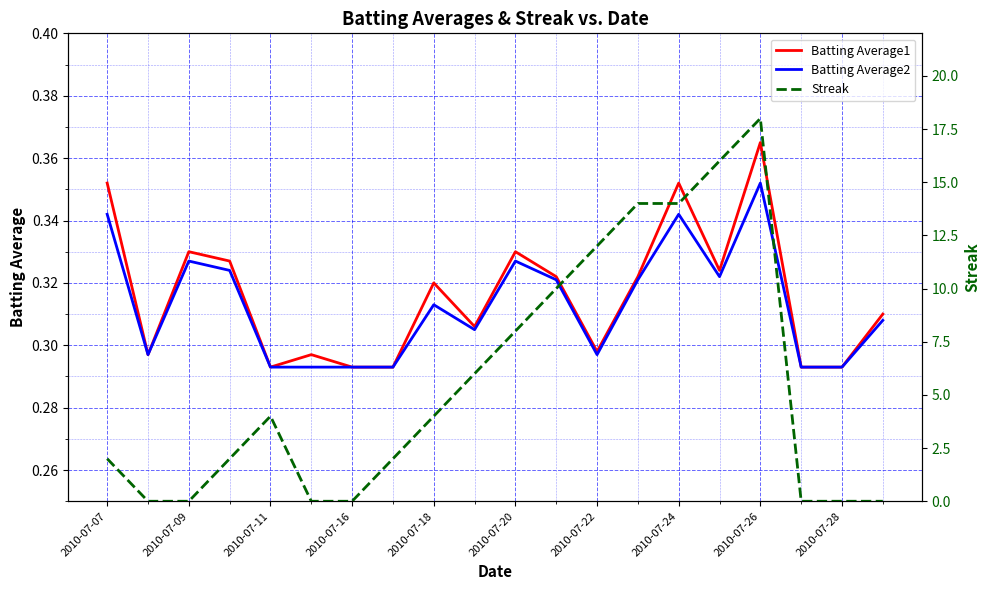

What is the value of the Batting Average1 point at the 16th from the left?

0.3